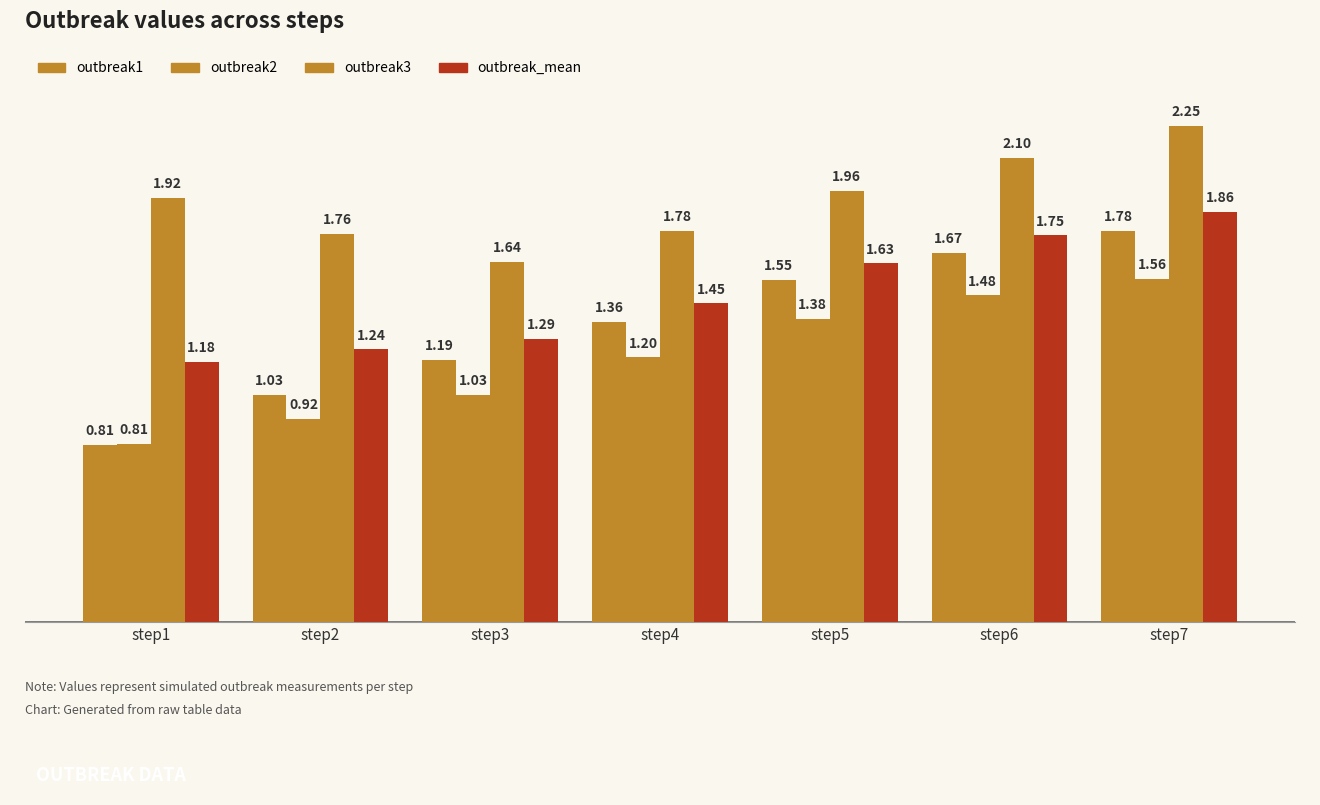

True or false: outbreak_mean has a value of 0.8 at step3.

False